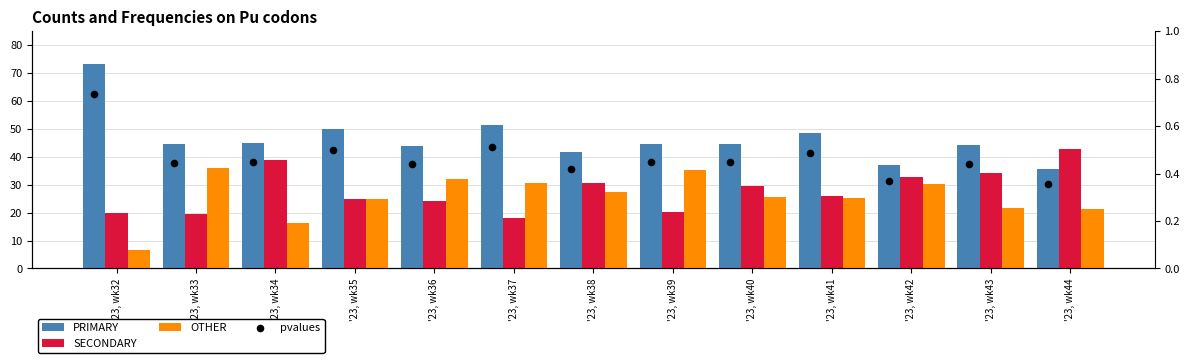

Which series has the largest total across all categories?

PRIMARY